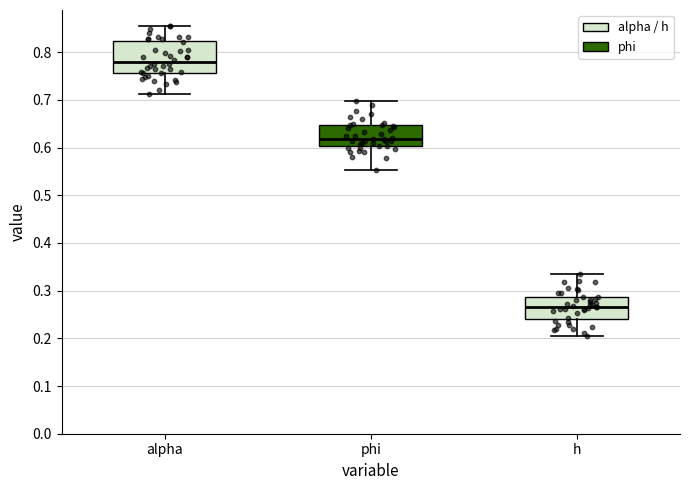

Reading left to right, read every box against the y-axis: the position of its median line, the range the box covers, and the ends of its whiskers. The values are not printed on the chart, so give them approximately, as read against the axis.

alpha: median 0.78, box 0.76 to 0.82, whiskers 0.71 to 0.86
phi: median 0.62, box 0.60 to 0.65, whiskers 0.55 to 0.70
h: median 0.27, box 0.24 to 0.29, whiskers 0.20 to 0.34